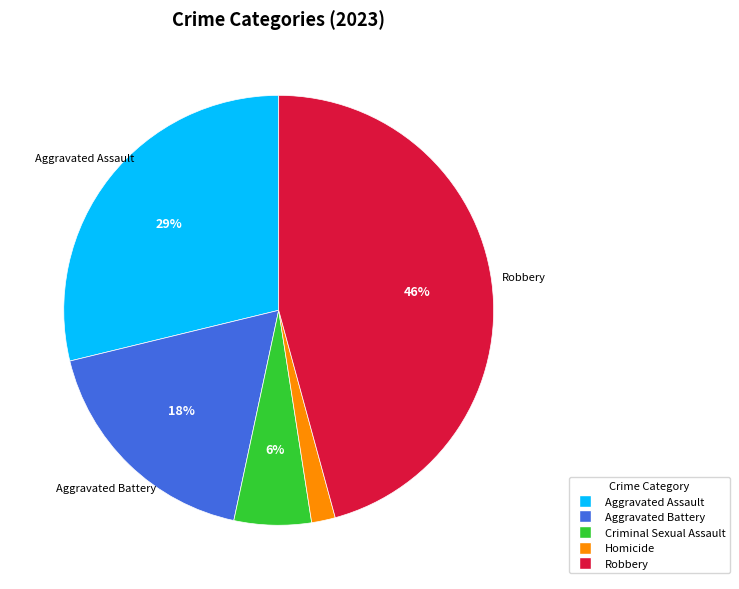

Which has a higher value, Aggravated Assault or Aggravated Battery?

Aggravated Assault